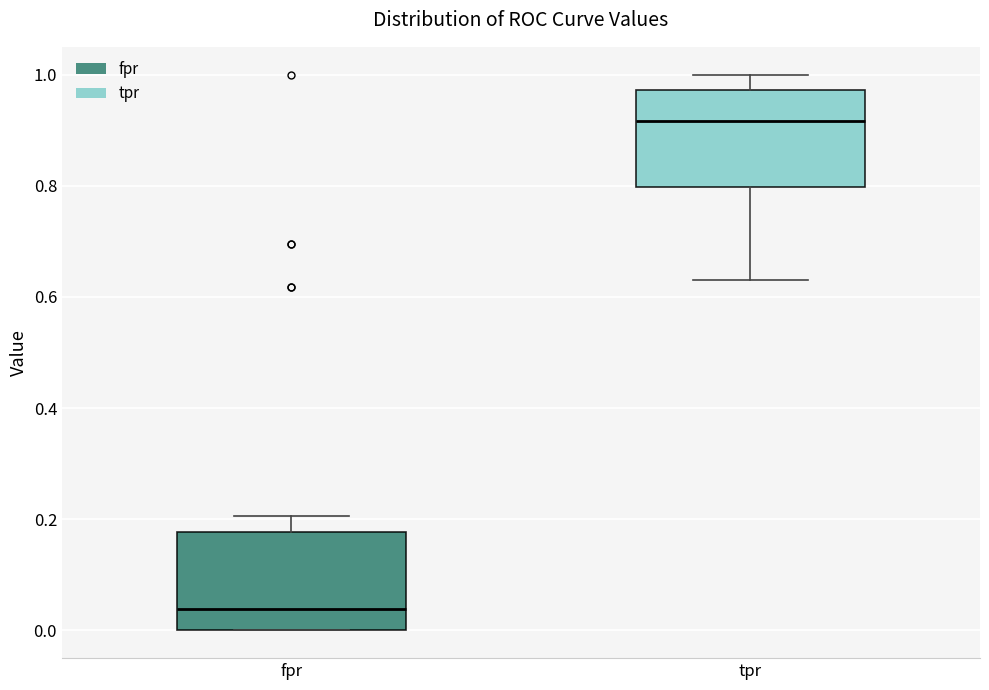

Reading left to right, read every box against the y-axis: the position of its median line, the range the box covers, and the ends of its whiskers. The values are not printed on the chart, so give them approximately, as read against the axis.

fpr: median 0.04, box 0.00 to 0.18, whiskers 0.00 to 0.20
tpr: median 0.92, box 0.80 to 0.98, whiskers 0.64 to 1.00